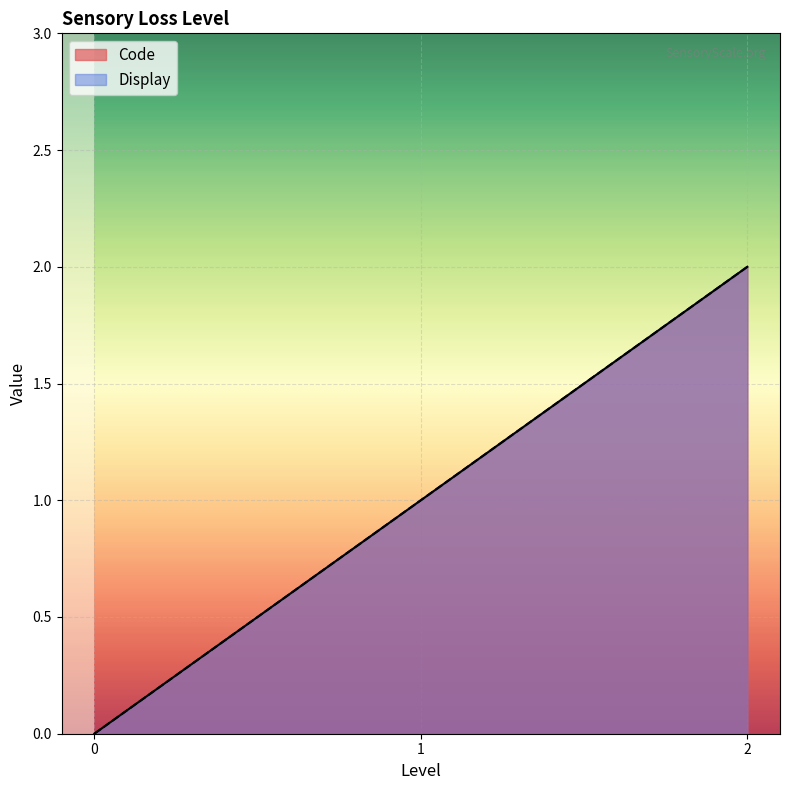

At which label is Display closest to 1?

1